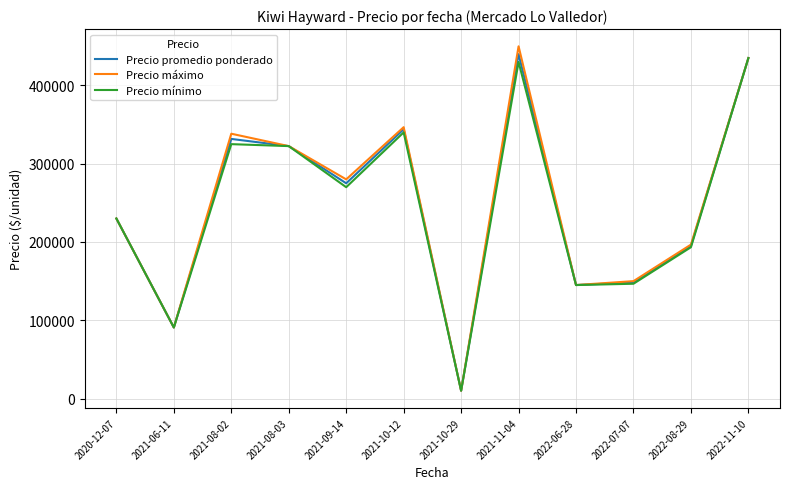

How many lines are shown in the chart?

3